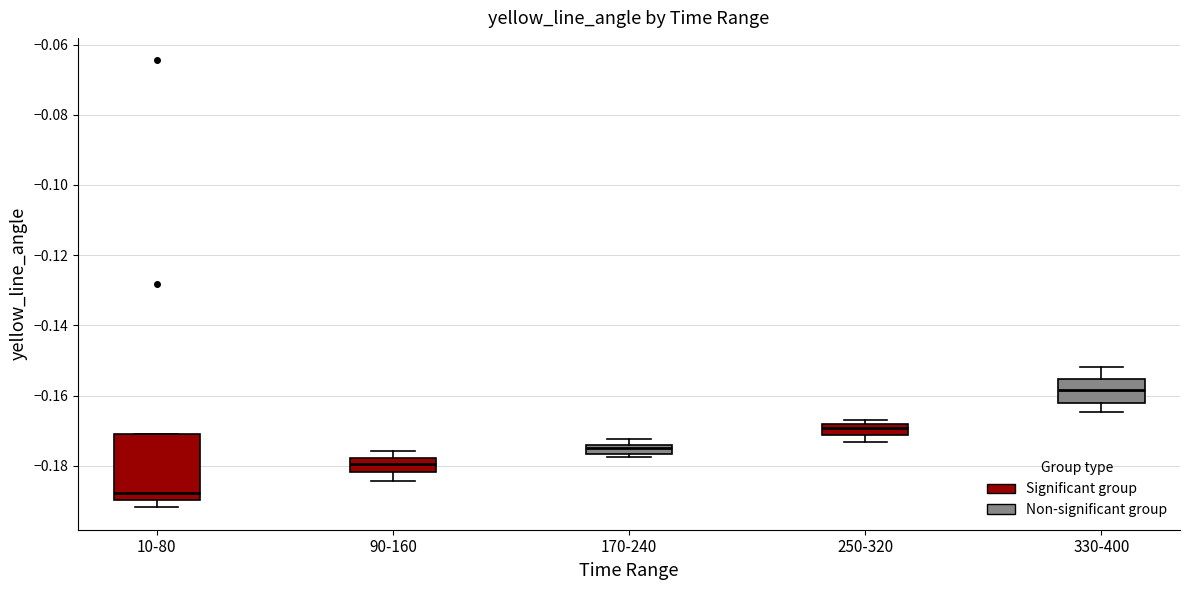

Where does the median line of the box for 250-320 sit on the y-axis? The values are not printed on the chart, so give them approximately, as read against the axis.

-0.170